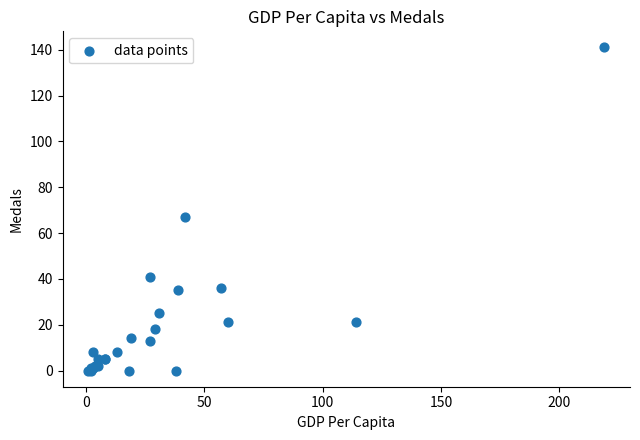

What Y value in the scatter plot is closest to 70?

67